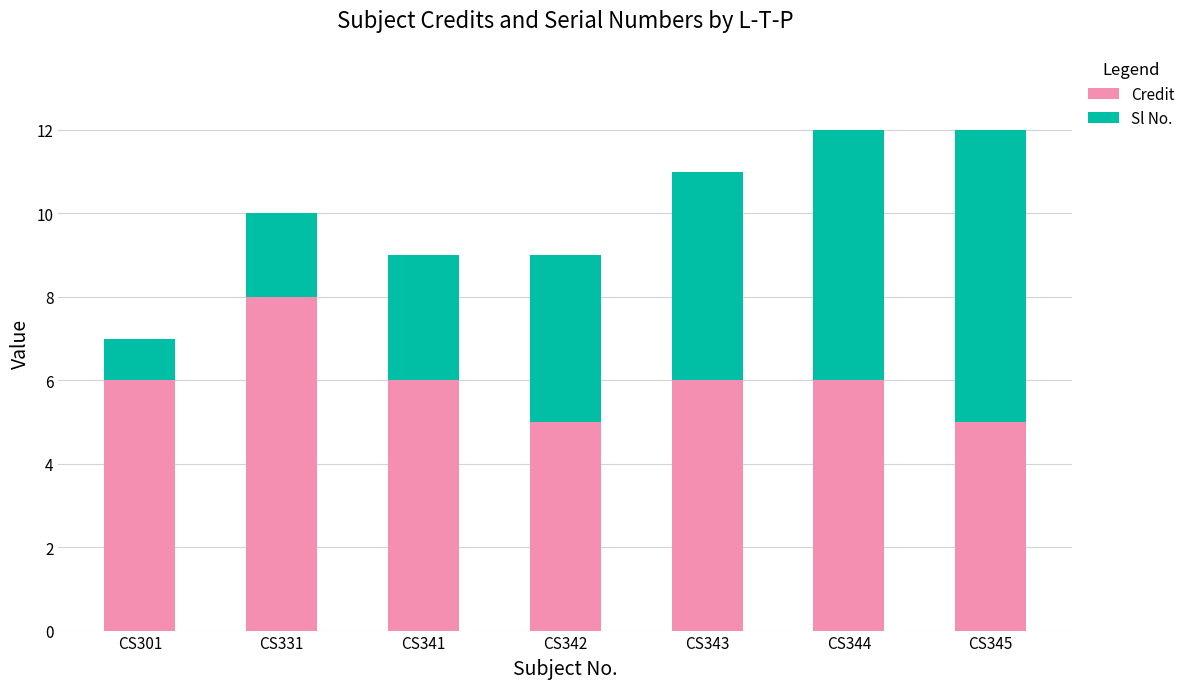

At which label does Credit reach its peak?

CS331